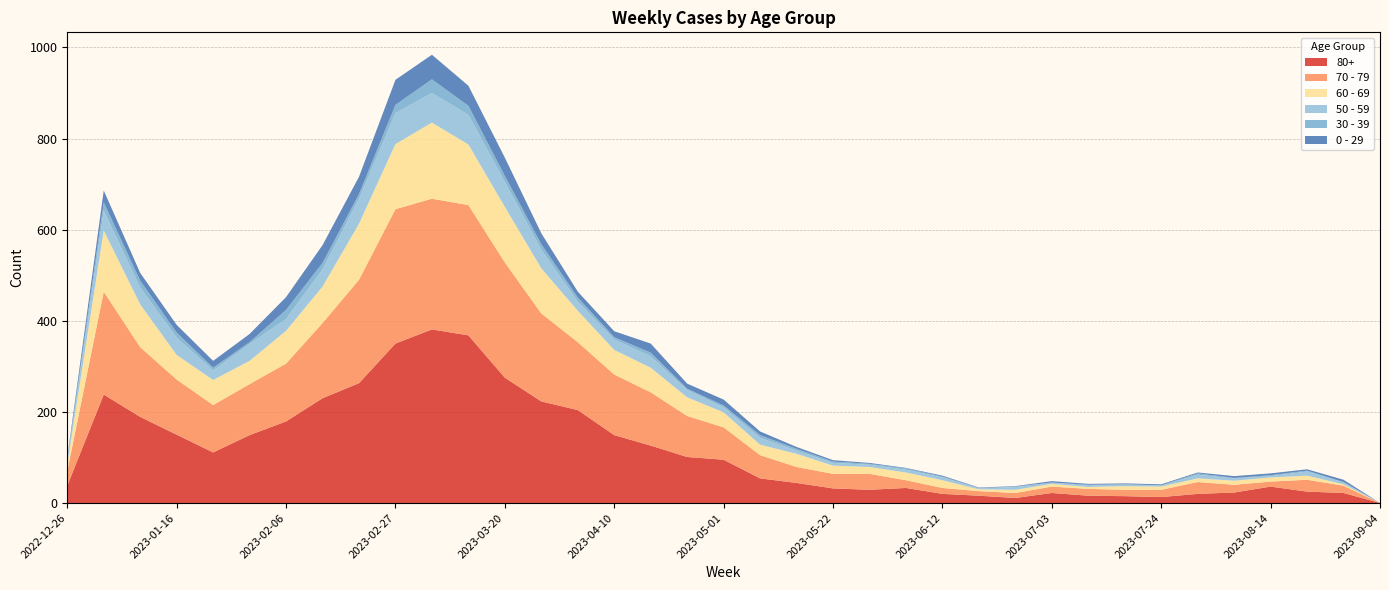

Reading right to left, list all the values displayed in this chart.

80+: 2023-09-04=0	2023-08-28=22	2023-08-21=25	2023-08-14=36	2023-08-07=23	2023-07-31=20	2023-07-24=13	2023-07-17=15	2023-07-10=16	2023-07-03=22	2023-06-26=11	2023-06-19=16	2023-06-12=20	2023-06-05=33	2023-05-29=29	2023-05-22=32	2023-05-15=44	2023-05-08=54	2023-05-01=95	2023-04-24=101	2023-04-17=126	2023-04-10=149	2023-04-03=204	2023-03-27=223	2023-03-20=275	2023-03-13=368	2023-03-06=381	2023-02-27=350	2023-02-20=263	2023-02-13=230	2023-02-06=179	2023-01-30=149	2023-01-23=111	2023-01-16=150	2023-01-09=189	2023-01-02=238	2022-12-26=38
70 - 79: 2023-09-04=0	2023-08-28=16	2023-08-21=26	2023-08-14=11	2023-08-07=17	2023-07-31=26	2023-07-24=16	2023-07-17=14	2023-07-10=15	2023-07-03=14	2023-06-26=11	2023-06-19=10	2023-06-12=13	2023-06-05=17	2023-05-29=35	2023-05-22=32	2023-05-15=35	2023-05-08=51	2023-05-01=71	2023-04-24=90	2023-04-17=117	2023-04-10=133	2023-04-03=149	2023-03-27=193	2023-03-20=253	2023-03-13=286	2023-03-06=287	2023-02-27=295	2023-02-20=227	2023-02-13=165	2023-02-06=127	2023-01-30=112	2023-01-23=104	2023-01-16=121	2023-01-09=153	2023-01-02=226	2022-12-26=32
60 - 69: 2023-09-04=0	2023-08-28=3	2023-08-21=9	2023-08-14=9	2023-08-07=9	2023-07-31=8	2023-07-24=7	2023-07-17=8	2023-07-10=4	2023-07-03=6	2023-06-26=7	2023-06-19=4	2023-06-12=17	2023-06-05=17	2023-05-29=15	2023-05-22=18	2023-05-15=29	2023-05-08=23	2023-05-01=33	2023-04-24=41	2023-04-17=54	2023-04-10=54	2023-04-03=69	2023-03-27=99	2023-03-20=122	2023-03-13=133	2023-03-06=167	2023-02-27=143	2023-02-20=123	2023-02-13=80	2023-02-06=72	2023-01-30=51	2023-01-23=55	2023-01-16=54	2023-01-09=94	2023-01-02=134	2022-12-26=16
50 - 59: 2023-09-04=0	2023-08-28=4	2023-08-21=9	2023-08-14=3	2023-08-07=5	2023-07-31=8	2023-07-24=2	2023-07-17=4	2023-07-10=3	2023-07-03=3	2023-06-26=6	2023-06-19=2	2023-06-12=6	2023-06-05=6	2023-05-29=5	2023-05-22=6	2023-05-15=7	2023-05-08=15	2023-05-01=11	2023-04-24=16	2023-04-17=25	2023-04-10=23	2023-04-03=20	2023-03-27=41	2023-03-20=55	2023-03-13=65	2023-03-06=65	2023-02-27=68	2023-02-20=55	2023-02-13=38	2023-02-06=26	2023-01-30=37	2023-01-23=21	2023-01-16=38	2023-01-09=37	2023-01-02=44	2022-12-26=5
30 - 39: 2023-09-04=0	2023-08-28=1	2023-08-21=2	2023-08-14=2	2023-08-07=1	2023-07-31=3	2023-07-24=1	2023-07-17=0	2023-07-10=2	2023-07-03=0	2023-06-26=1	2023-06-19=1	2023-06-12=2	2023-06-05=3	2023-05-29=2	2023-05-22=3	2023-05-15=4	2023-05-08=6	2023-05-01=4	2023-04-24=3	2023-04-17=8	2023-04-10=5	2023-04-03=9	2023-03-27=12	2023-03-20=13	2023-03-13=20	2023-03-06=30	2023-02-27=18	2023-02-20=10	2023-02-13=14	2023-02-06=20	2023-01-30=4	2023-01-23=6	2023-01-16=11	2023-01-09=15	2023-01-02=18	2022-12-26=5
0 - 29: 2023-09-04=0	2023-08-28=5	2023-08-21=3	2023-08-14=4	2023-08-07=4	2023-07-31=2	2023-07-24=2	2023-07-17=2	2023-07-10=2	2023-07-03=3	2023-06-26=1	2023-06-19=1	2023-06-12=2	2023-06-05=1	2023-05-29=2	2023-05-22=3	2023-05-15=4	2023-05-08=8	2023-05-01=13	2023-04-24=11	2023-04-17=20	2023-04-10=13	2023-04-03=13	2023-03-27=24	2023-03-20=40	2023-03-13=44	2023-03-06=54	2023-02-27=55	2023-02-20=38	2023-02-13=39	2023-02-06=28	2023-01-30=18	2023-01-23=15	2023-01-16=17	2023-01-09=17	2023-01-02=26	2022-12-26=4